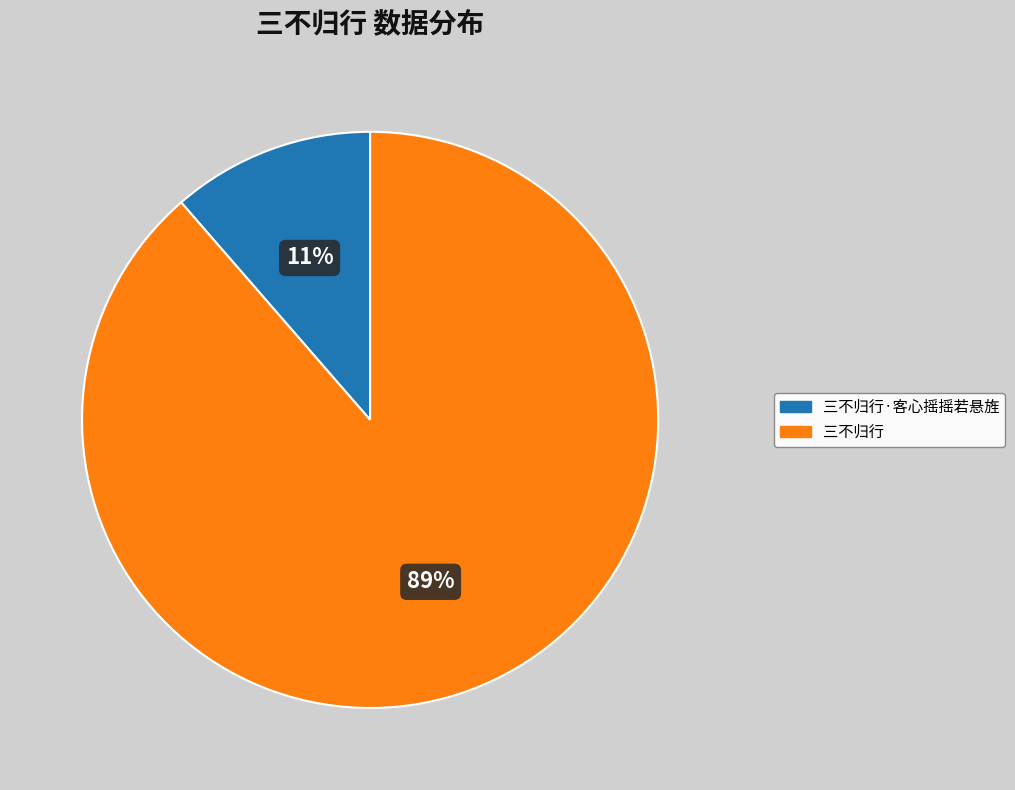

Is there a majority slice in this chart?

Yes